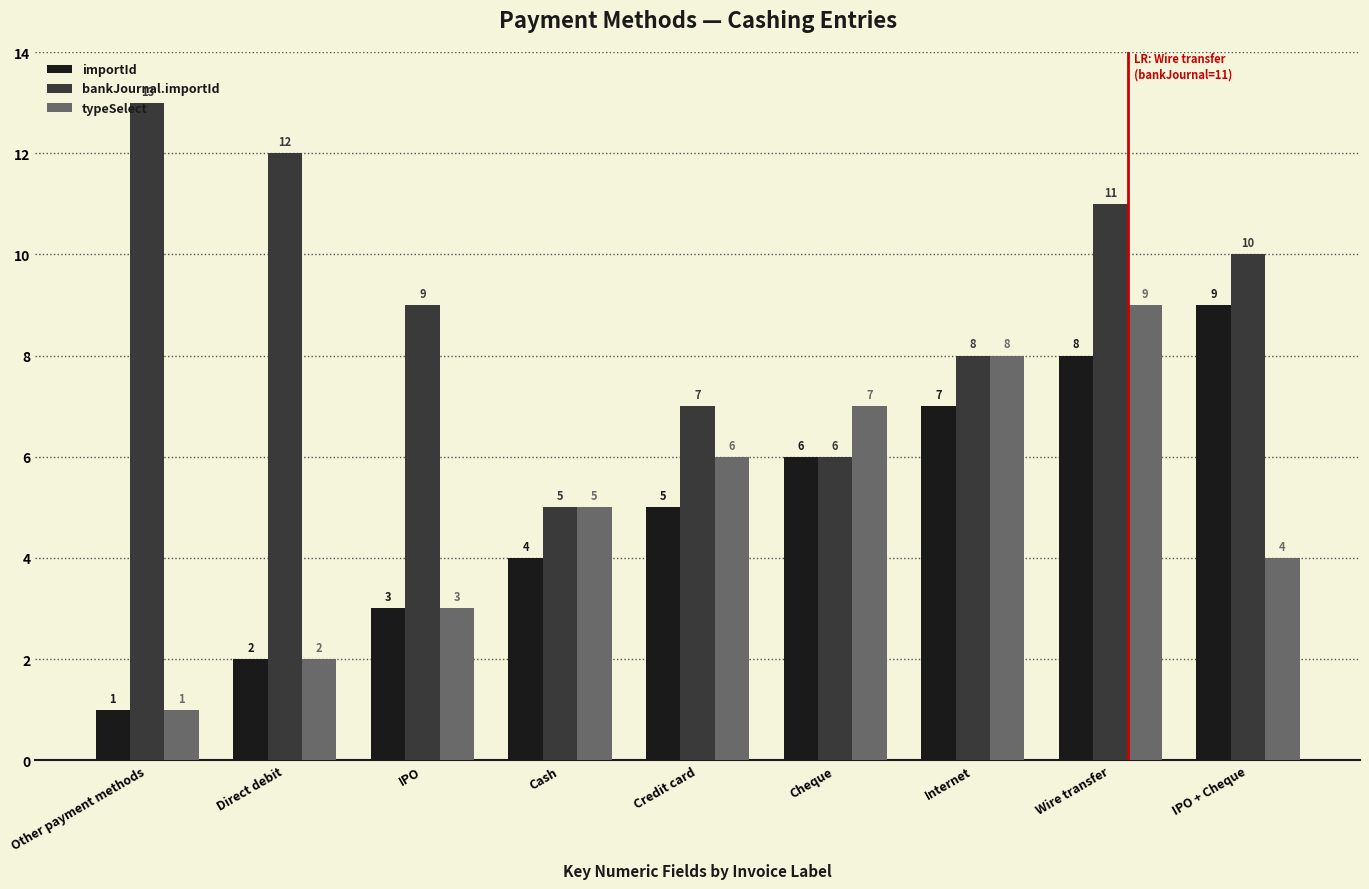

What is the maximum value for typeSelect?

9